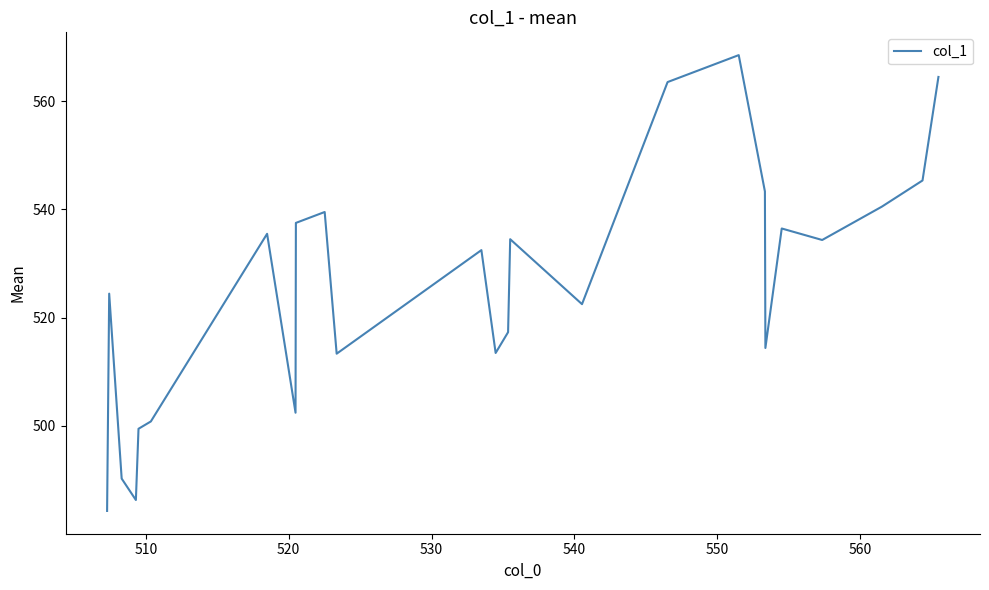

What is the difference between the maximum and minimum values?

84.2